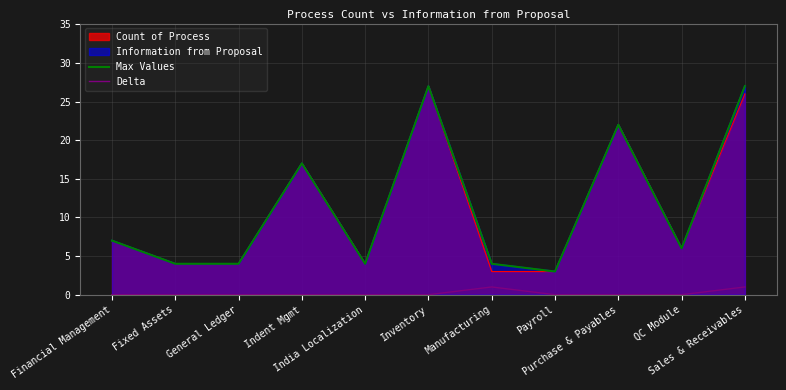

What is the total value across all series at Sales & Receivables?

28